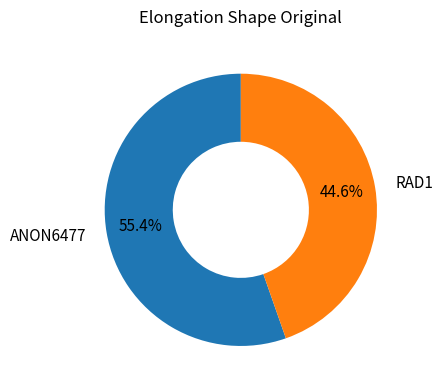

Which category accounts for the majority?

ANON6477